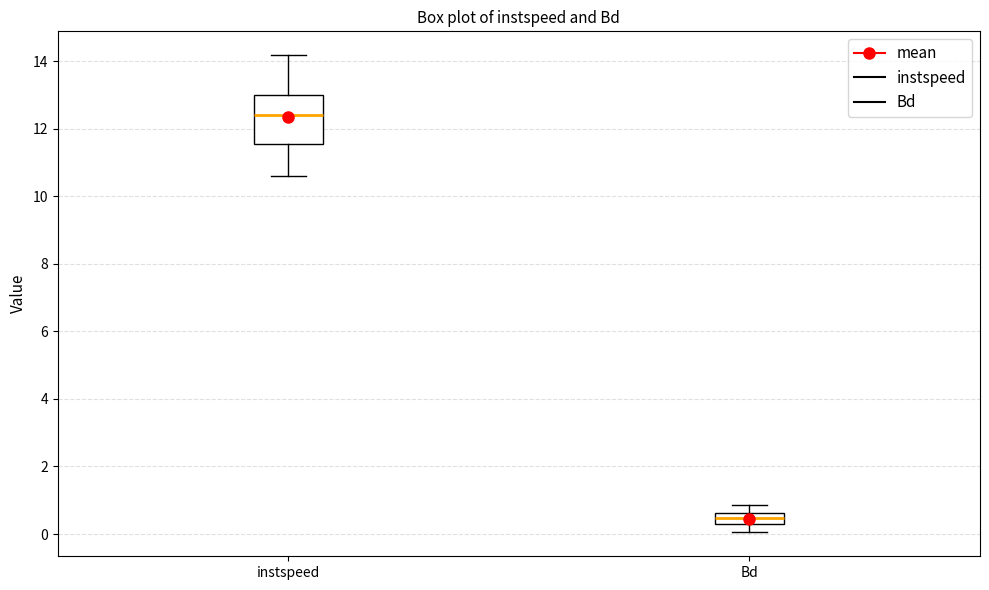

Which box is the tallest, from its lower edge to its upper edge?

instspeed